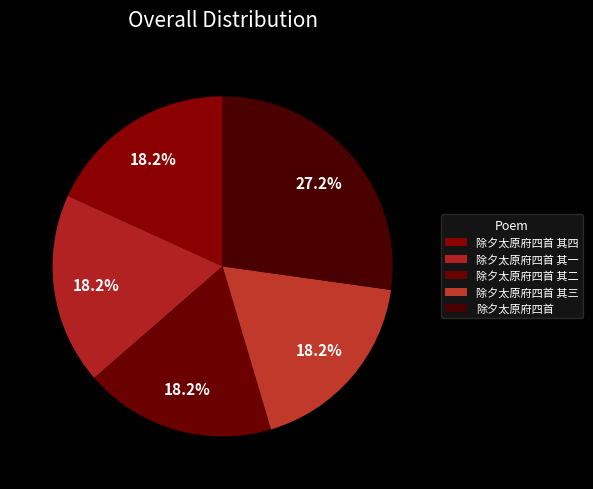

Does 除夕太原府四首 其三 account for over 50% of the chart?

No